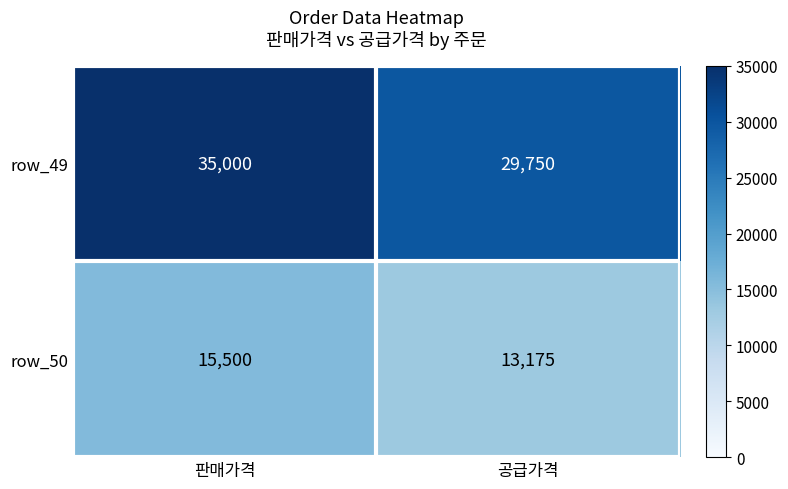

Which series changed the most between 판매가격 and 공급가격?

row_49